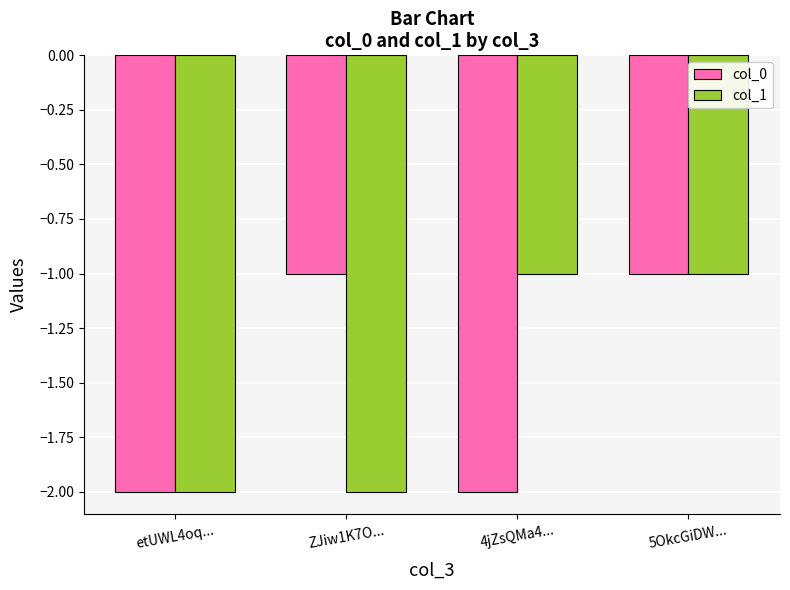

Are the bars grouped side by side (vs. stacked)?

Yes